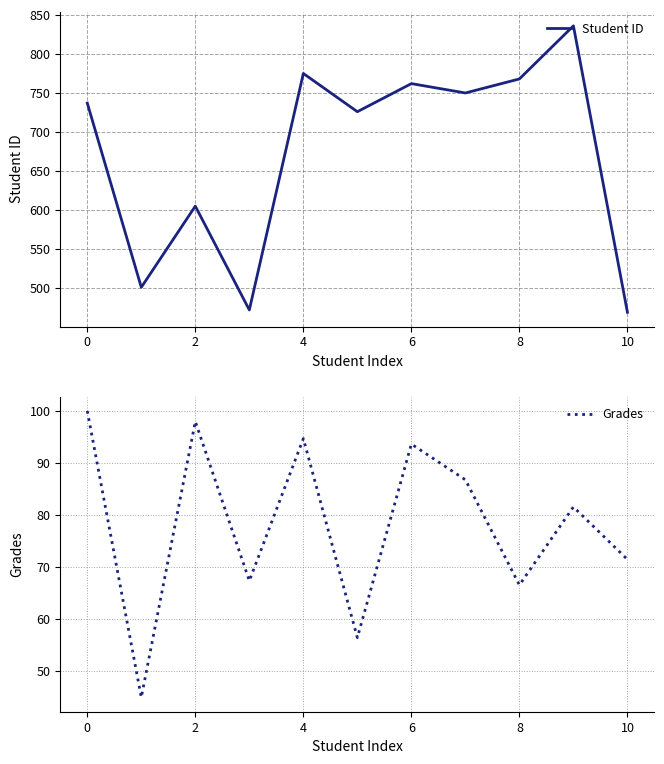

How many interior local peaks does the Student ID series have?

4